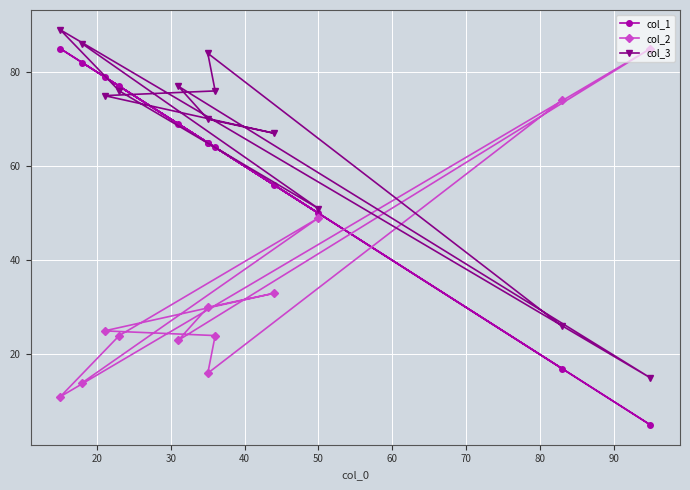

What are all the series names shown in the legend?

col_1, col_2, col_3